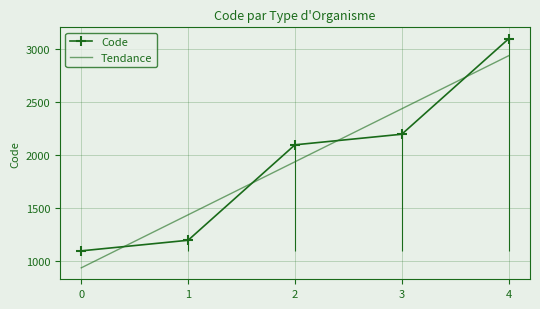

True or false: the data has more than 1 interior local peaks.

False